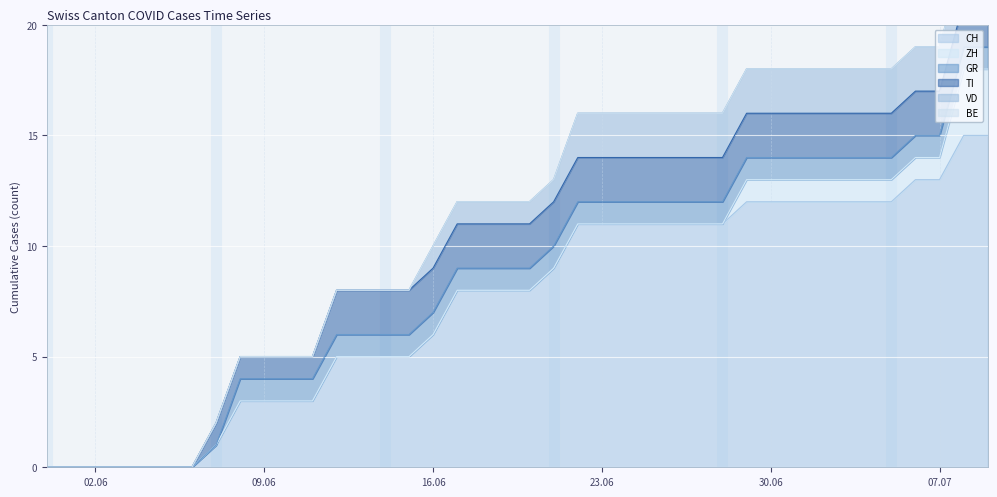

What is the total value across all series at 12?

8